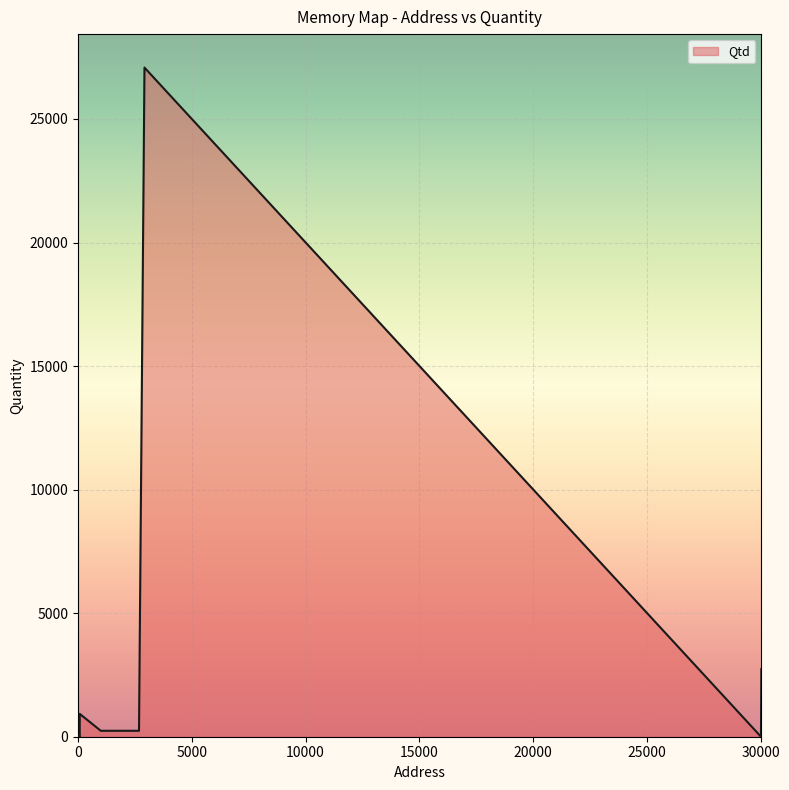

What is the sum of all values?

32765